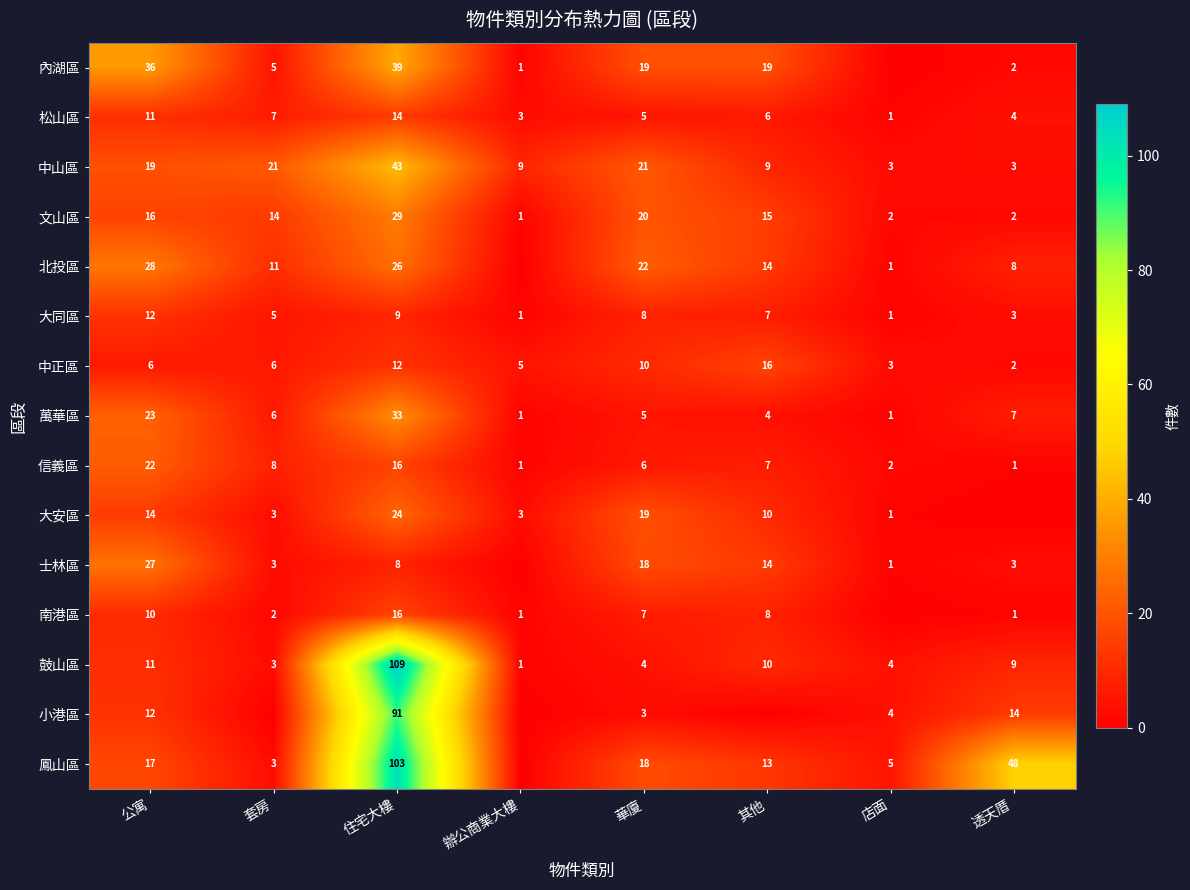

At which label does 信義區 first exceed 7?

公寓